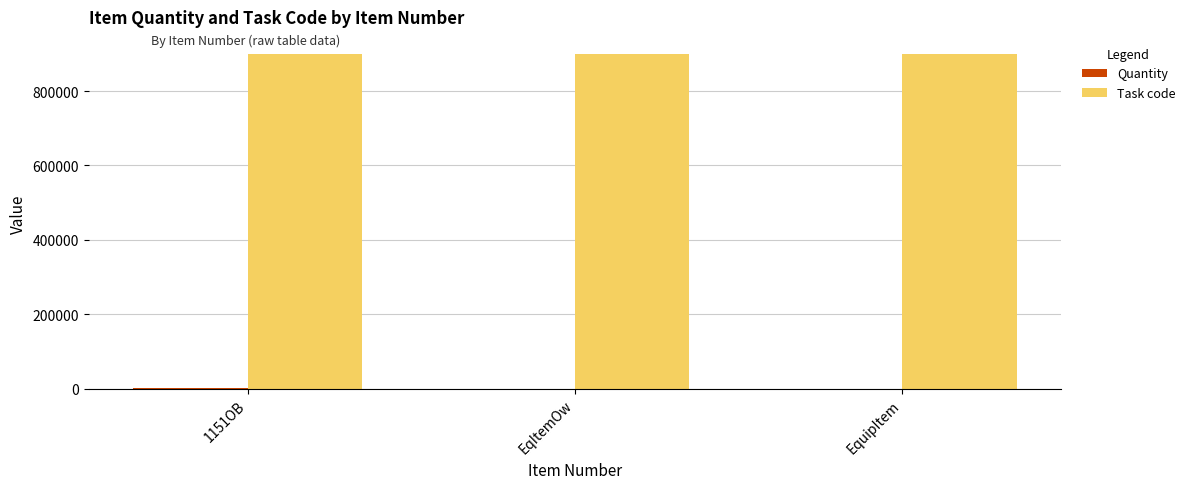

What is the sum of all Task code values?

2701200